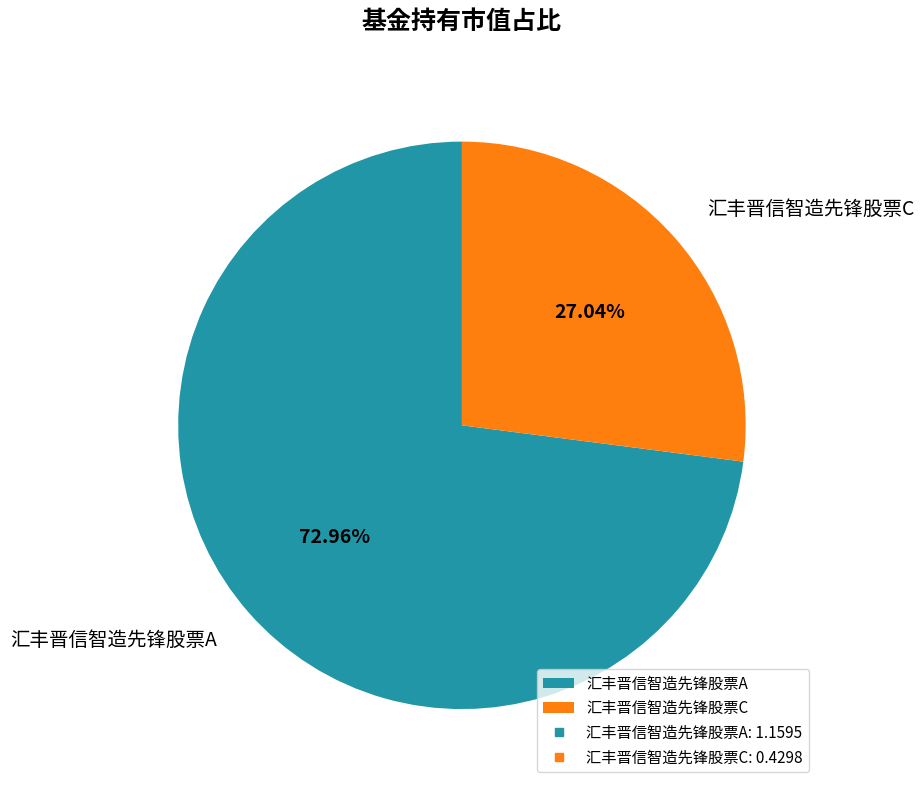

Between 汇丰晋信智造先锋股票A and 汇丰晋信智造先锋股票C, which is larger?

汇丰晋信智造先锋股票A